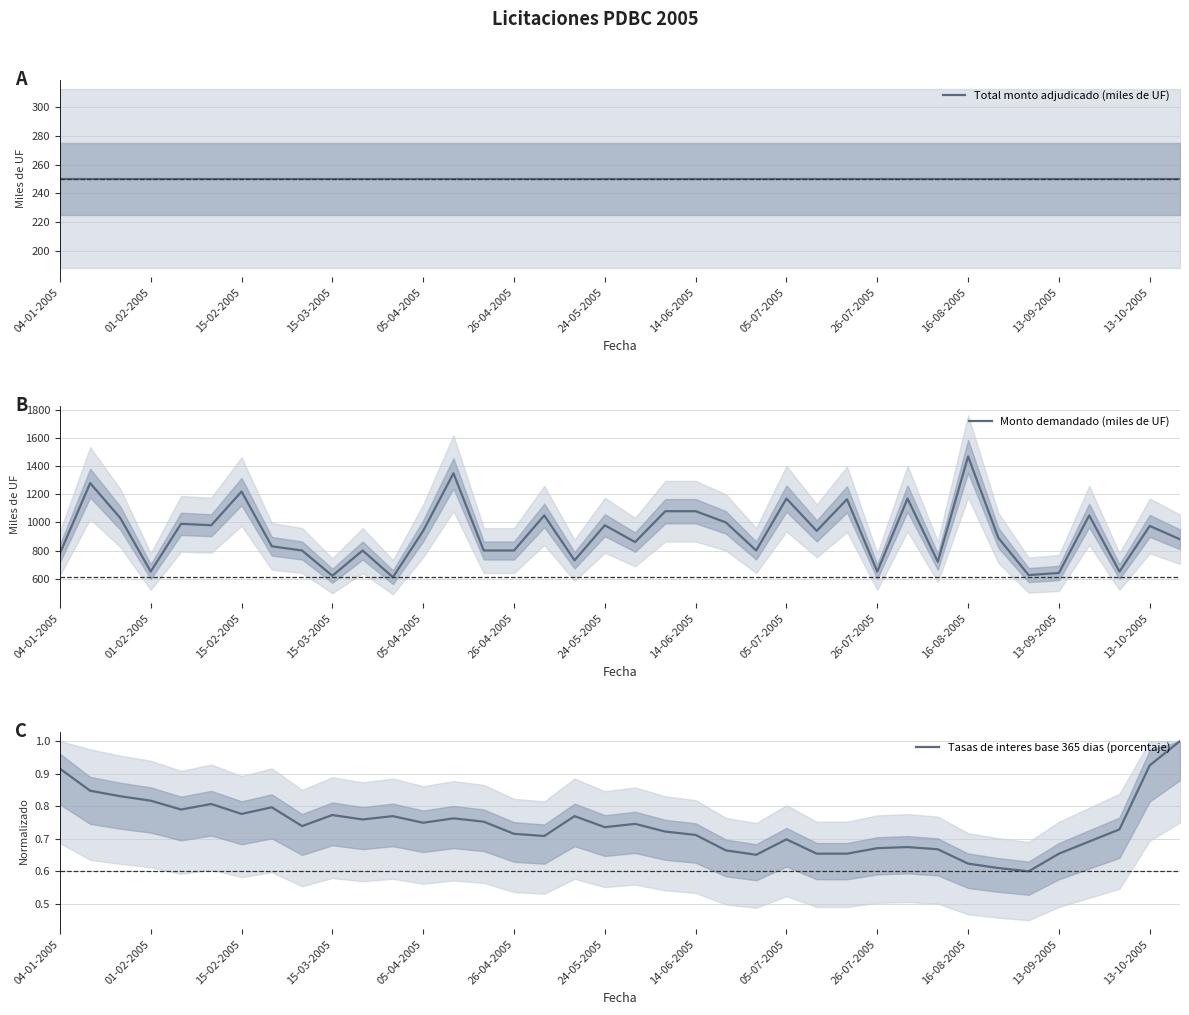

Reading left to right, extract all data points from this chart.

Total monto adjudicado (miles de UF): 250.0	250.0	250.0	250.0	250.0	250.0	250.0	250.0	250.0	250.0	250.0	250.0	250.0	250.0	250.0	250.0	250.0	250.0	250.0	250.0	250.0	250.0	250.0	250.0	250.0	250.0	250.0	250.0	250.0	250.0	250.0	250.0	250.0	250.0	250.0	250.0	250.0	250.0
Monto demandado (miles de UF): 780.0	1280.0	1030.0	650.0	990.0	980.0	1220.0	830.0	800.0	620.0	800.0	610.0	940.0	1350.0	800.0	800.0	1050.0	730.0	980.0	860.0	1080.0	1080.0	1000.0	800.0	1170.0	940.0	1165.0	650.0	1170.0	720.0	1470.0	890.0	625.0	640.0	1050.0	650.0	975.0	880.0
Tasas de interes base 365 dias (porcentaje): 0.9	0.8	0.8	0.8	0.8	0.8	0.8	0.8	0.7	0.8	0.8	0.8	0.7	0.8	0.8	0.7	0.7	0.8	0.7	0.7	0.7	0.7	0.7	0.7	0.7	0.7	0.7	0.7	0.7	0.7	0.6	0.6	0.6	0.7	0.7	0.7	0.9	1.0